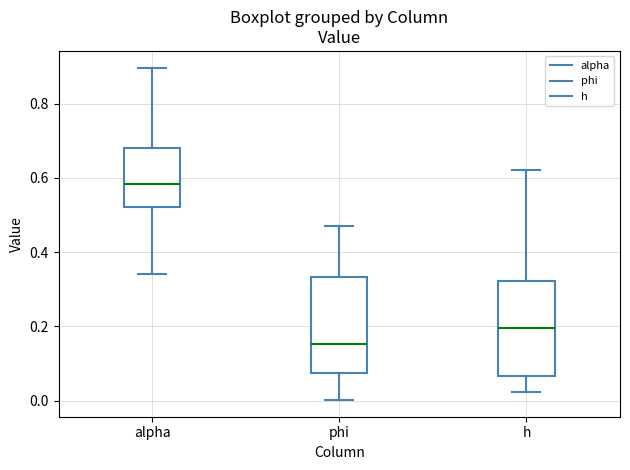

Reading left to right, transcribe this box plot: for each box, give where its median line is, the range the box spans, and where its two whiskers end, as read against the y-axis. The values are not printed on the chart, so give them approximately, as read against the axis.

alpha: median 0.58, box 0.52 to 0.68, whiskers 0.34 to 0.90
phi: median 0.16, box 0.08 to 0.34, whiskers 0.00 to 0.48
h: median 0.20, box 0.06 to 0.32, whiskers 0.02 to 0.62